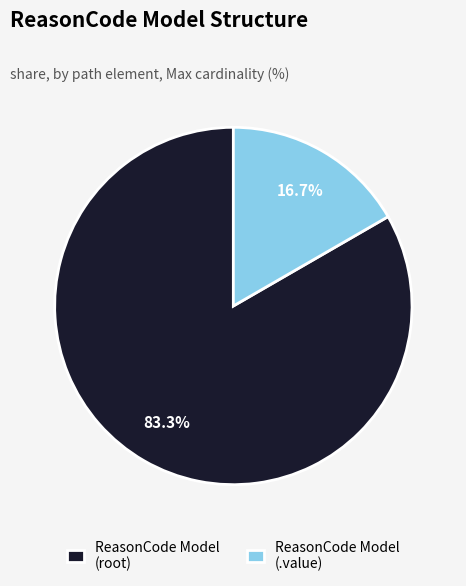

Is ReasonCode Model (root) the majority of the pie?

Yes